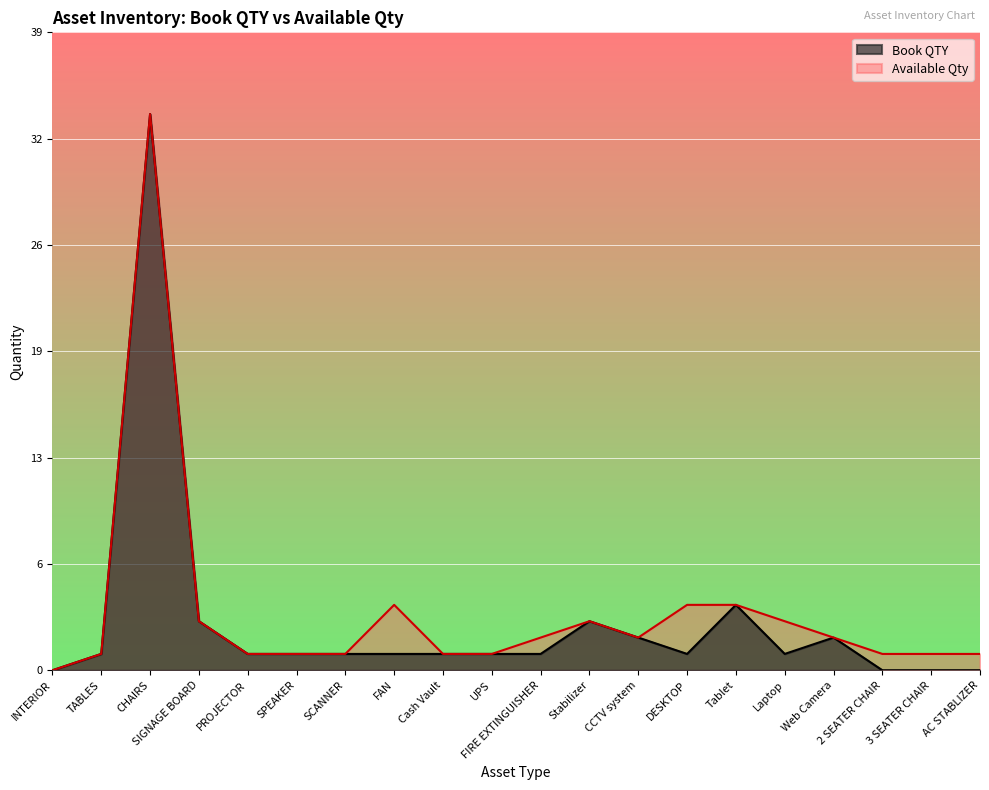

What is the sum of the Book QTY values at SPEAKER and Cash Vault?

2